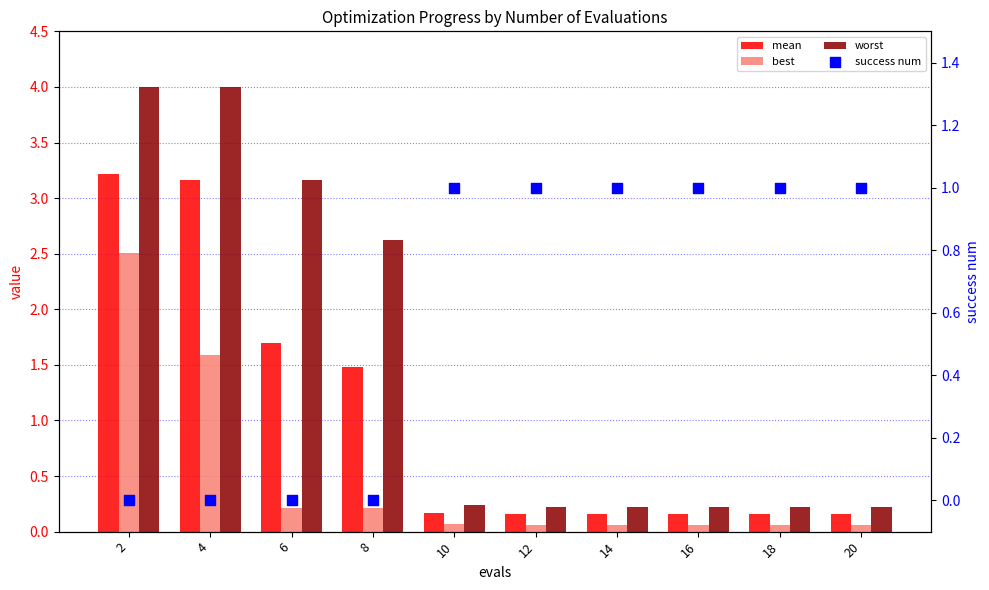

At how many categories does at least one series exceed 2?

4